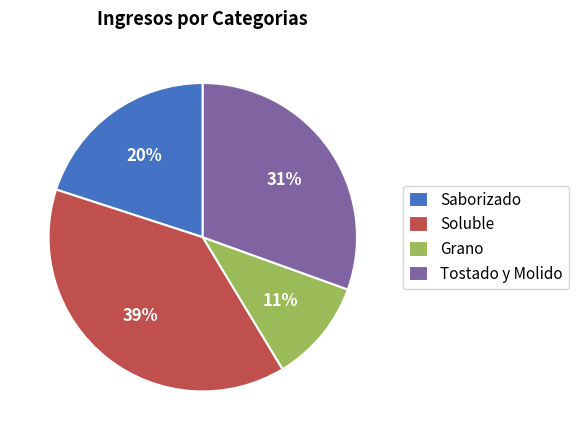

What is the largest slice in the pie chart?

Soluble